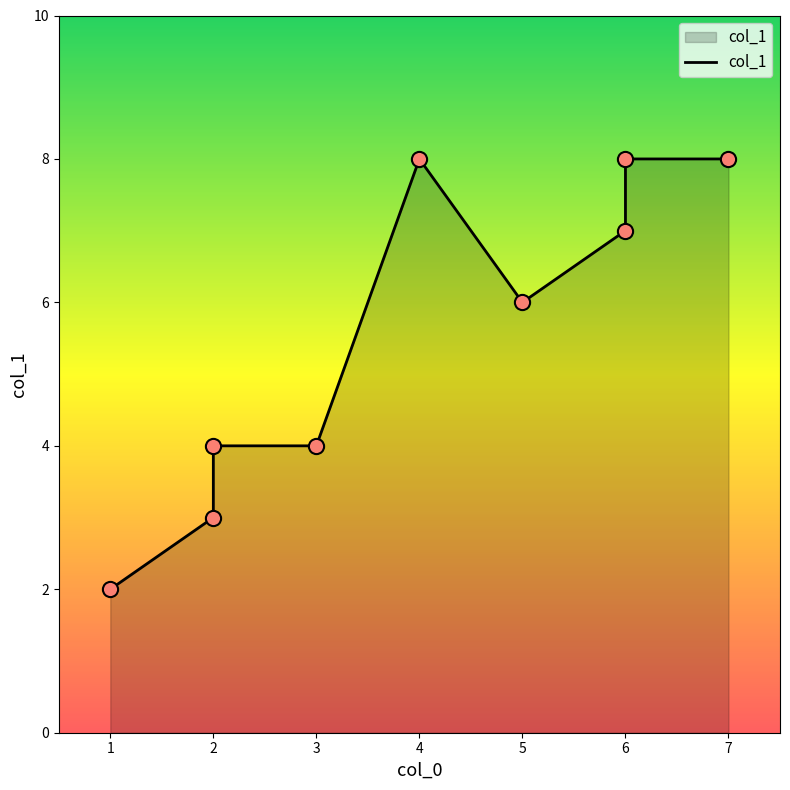

What is the change in value from 5 to 6?

+2